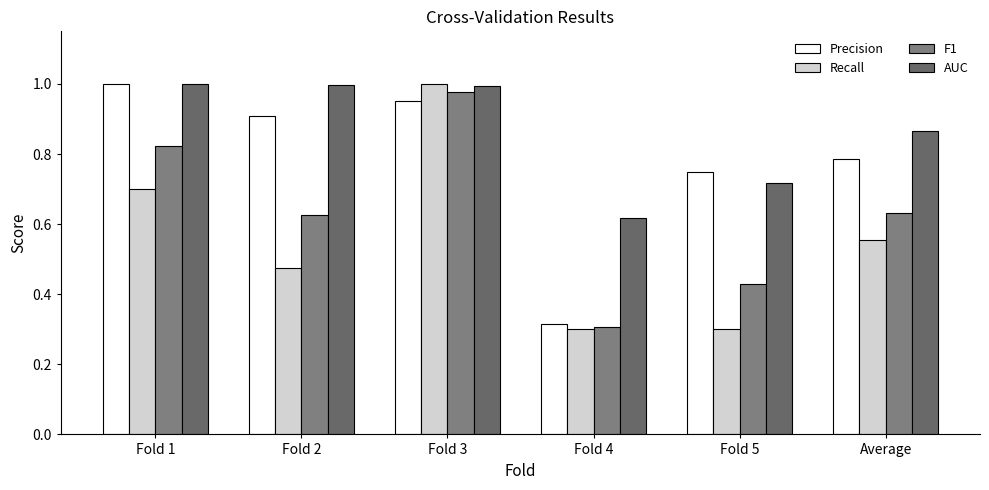

The value of Precision at Fold 3 is 1.3. True or false?

False